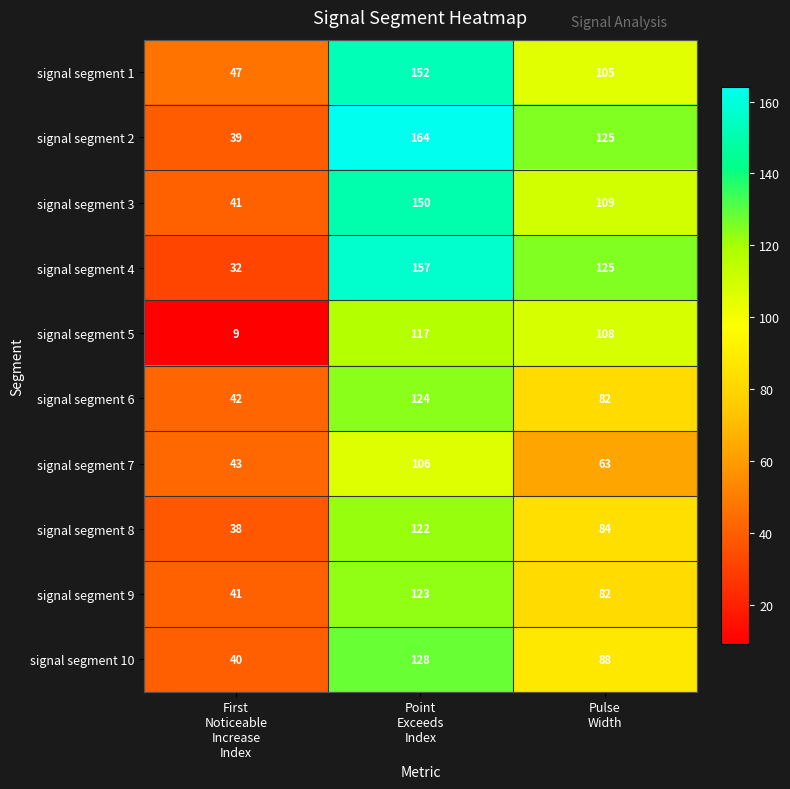

What is the difference between the highest and lowest values at Point
Exceeds
Index?

58